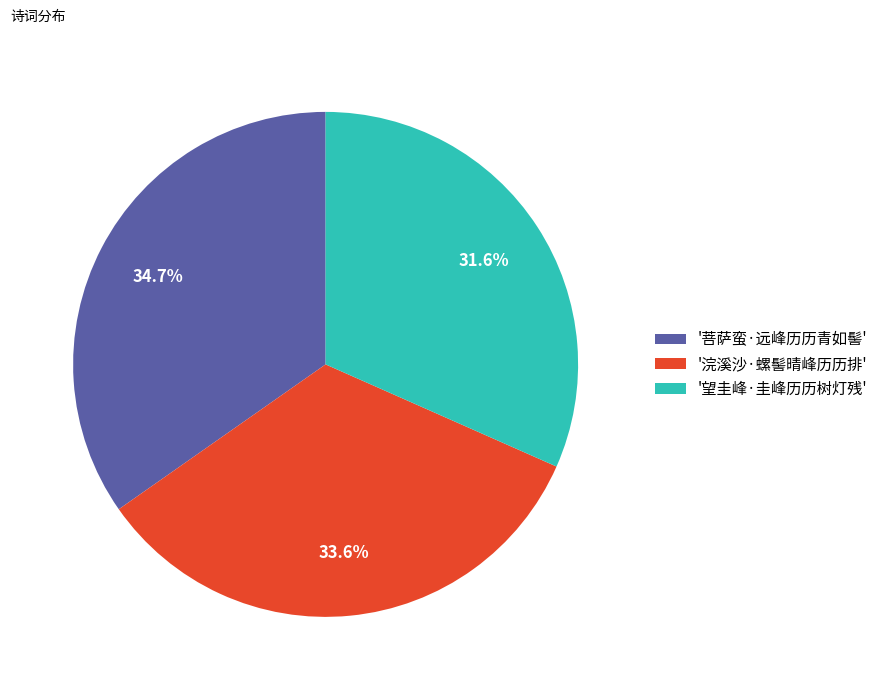

Count the number of slices in the pie.

3